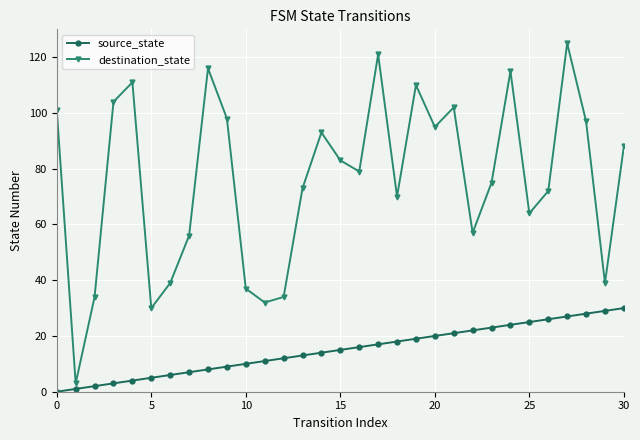

Which series has the largest range (max minus min)?

destination_state